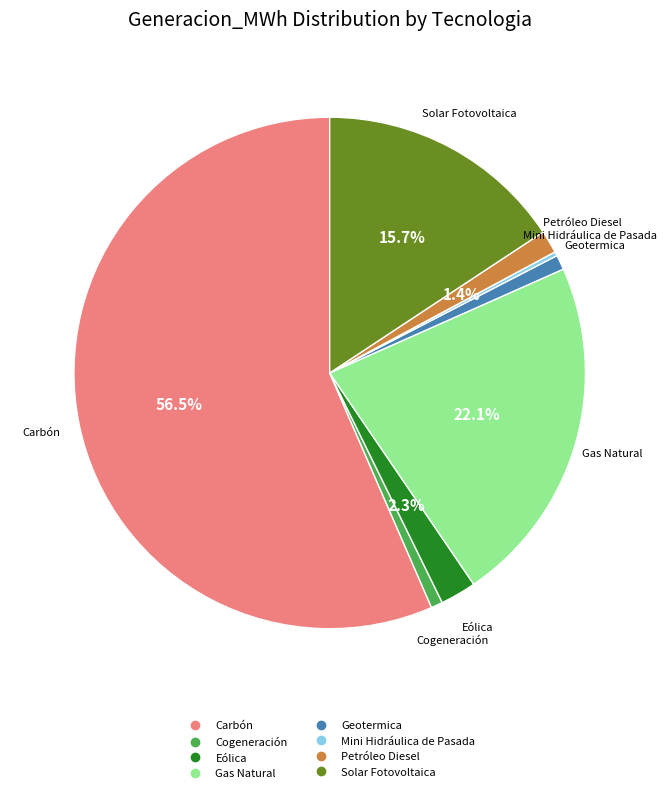

Which category has the biggest portion of the pie?

Carbón